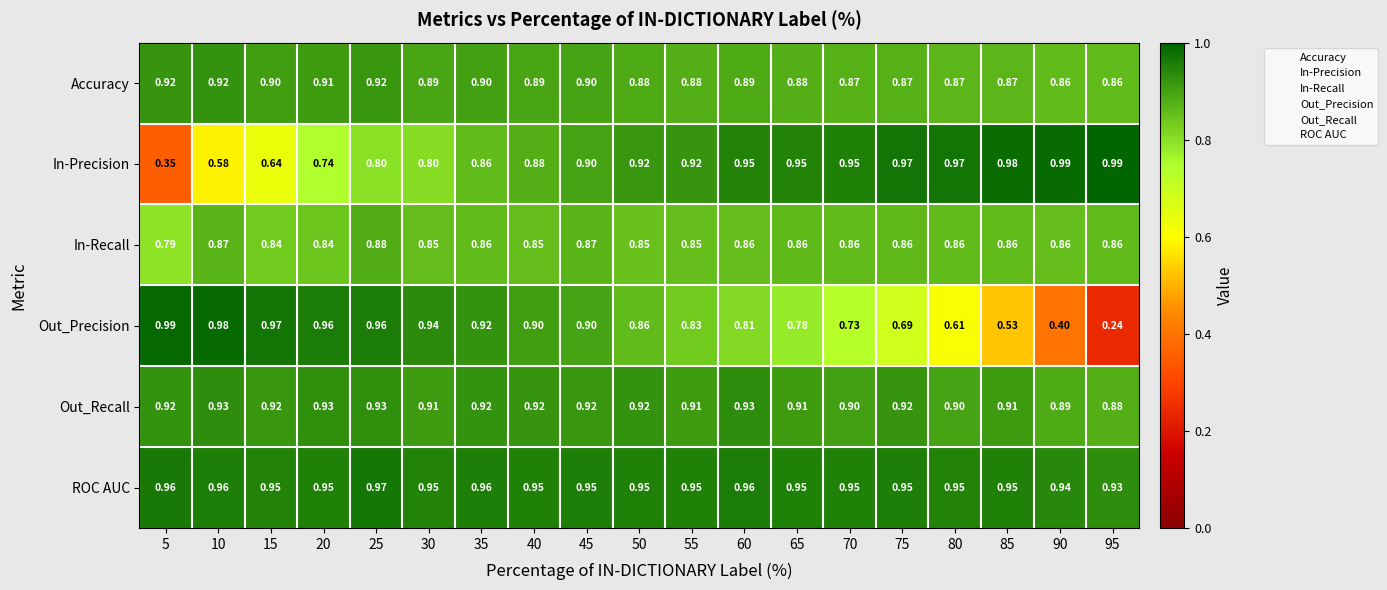

Which series has the largest total across all categories?

ROC AUC